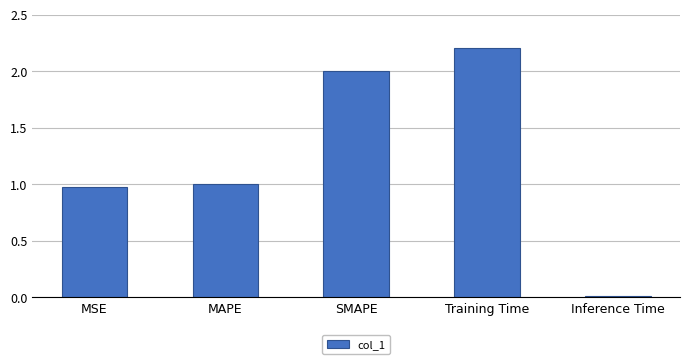

True or false: the data shows 0.0 at Inference Time.

True